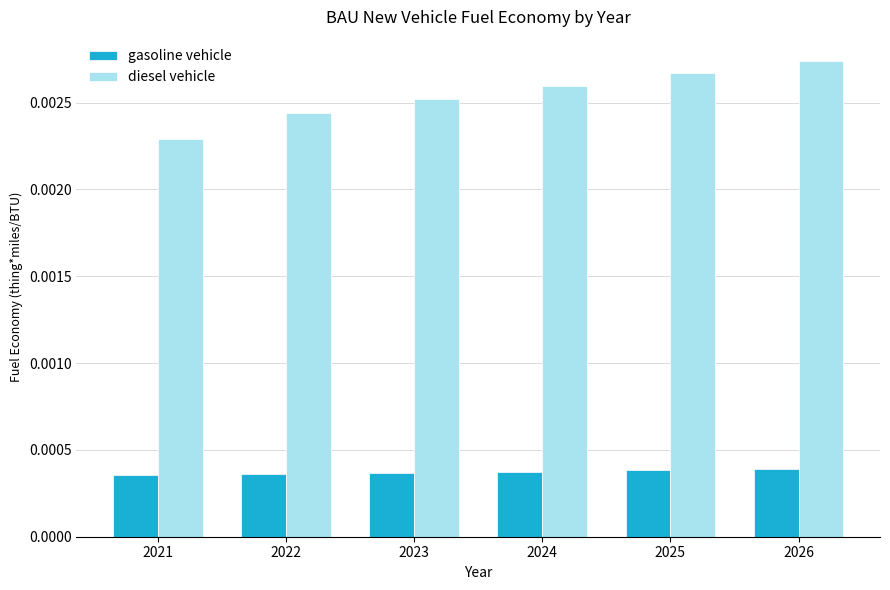

Rank the series at 2024 from highest to lowest value.

diesel vehicle, gasoline vehicle